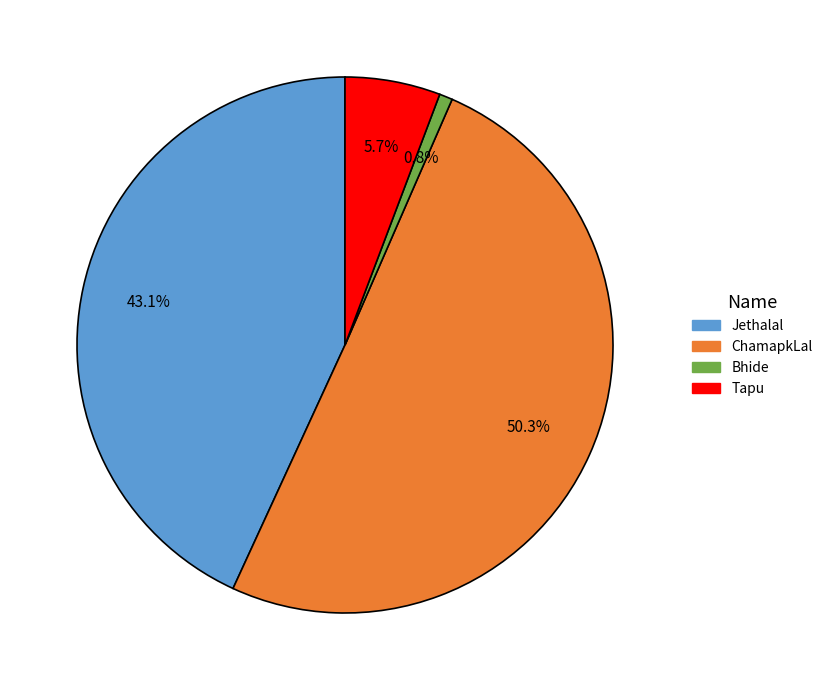

What is the total percentage of Tapu and ChamapkLal?

56.1%